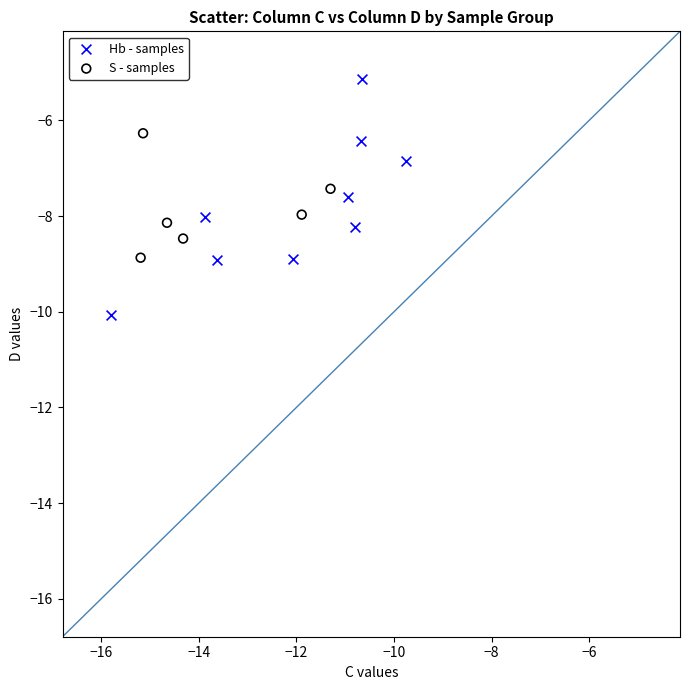

What are all the series names shown in the legend?

Hb - samples, S - samples